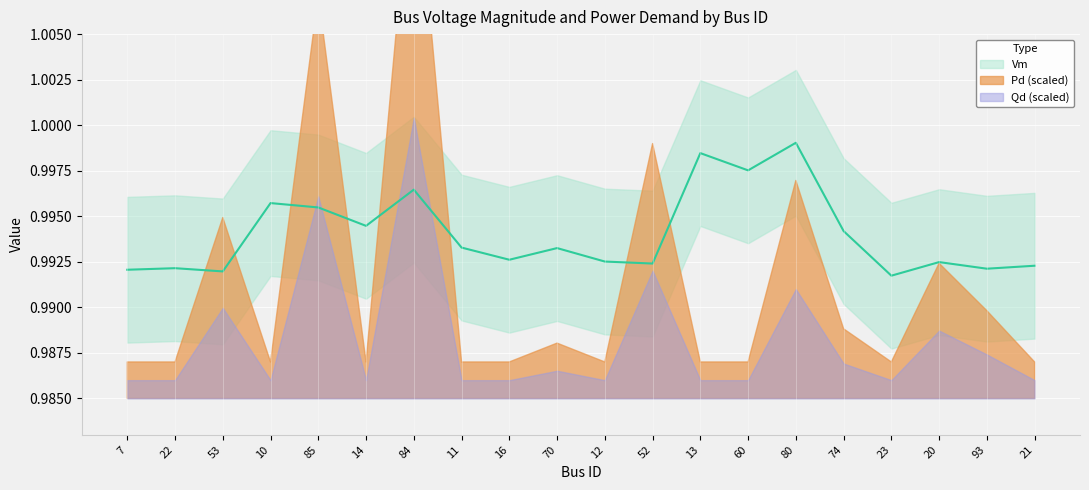

Rank the series at 74 from lowest to highest value.

Qd, Pd, Vm